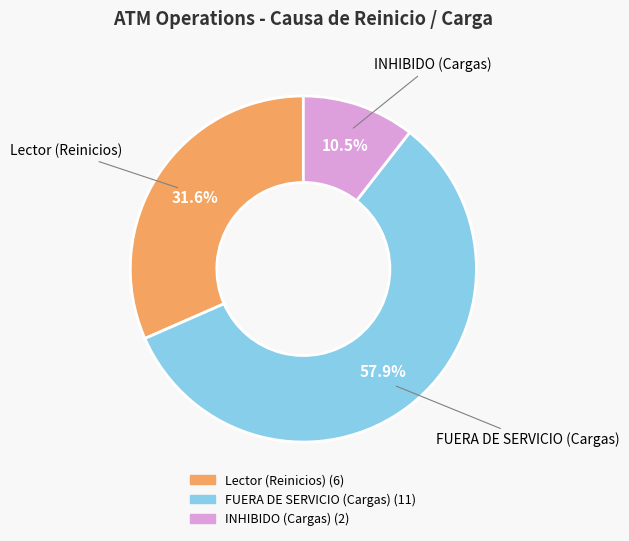

Is there a majority slice in this chart?

Yes